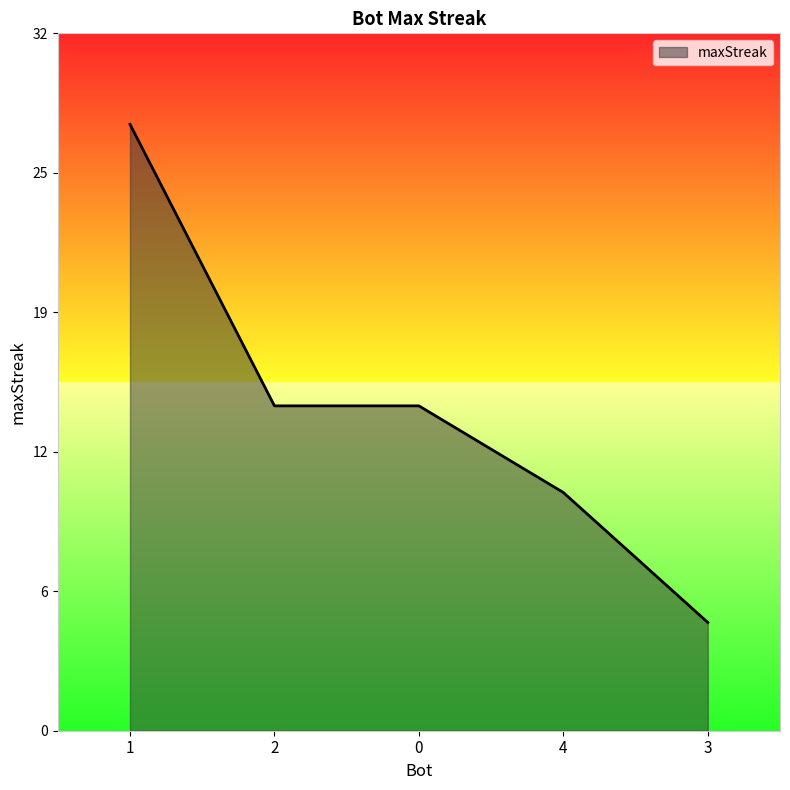

What position from the left is 0?

3